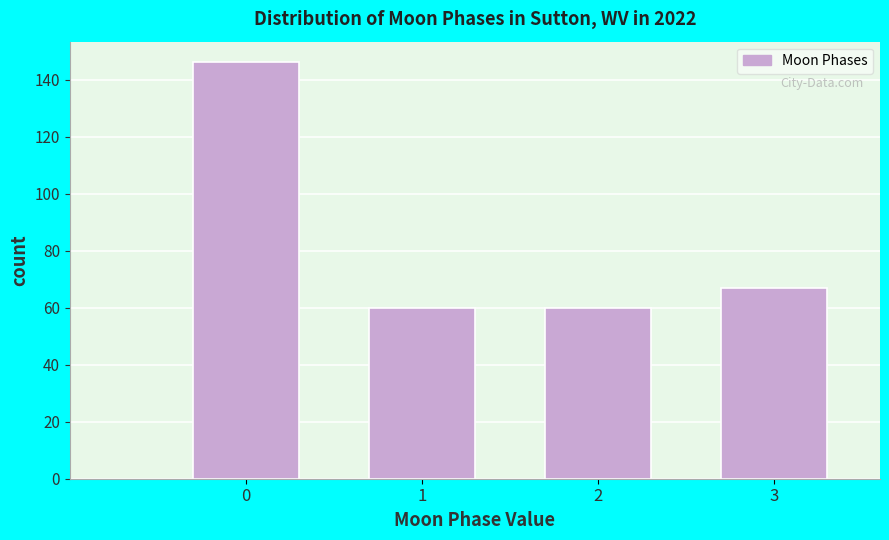

Reading left to right, extract all data points from this chart.

0=146	1=60	2=60	3=67